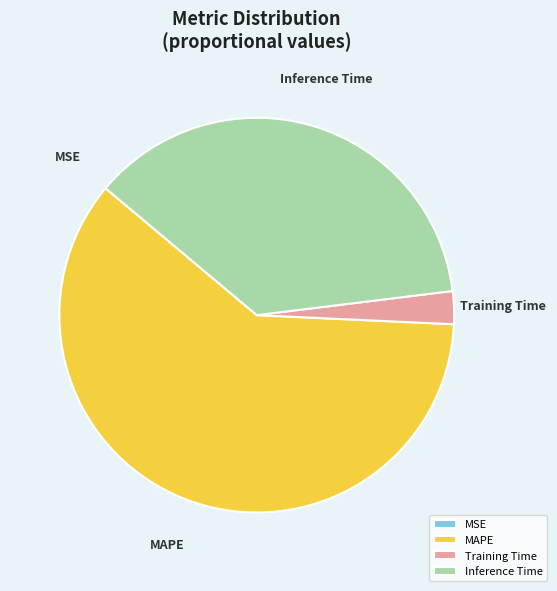

Between MAPE and Training Time, which is larger?

MAPE